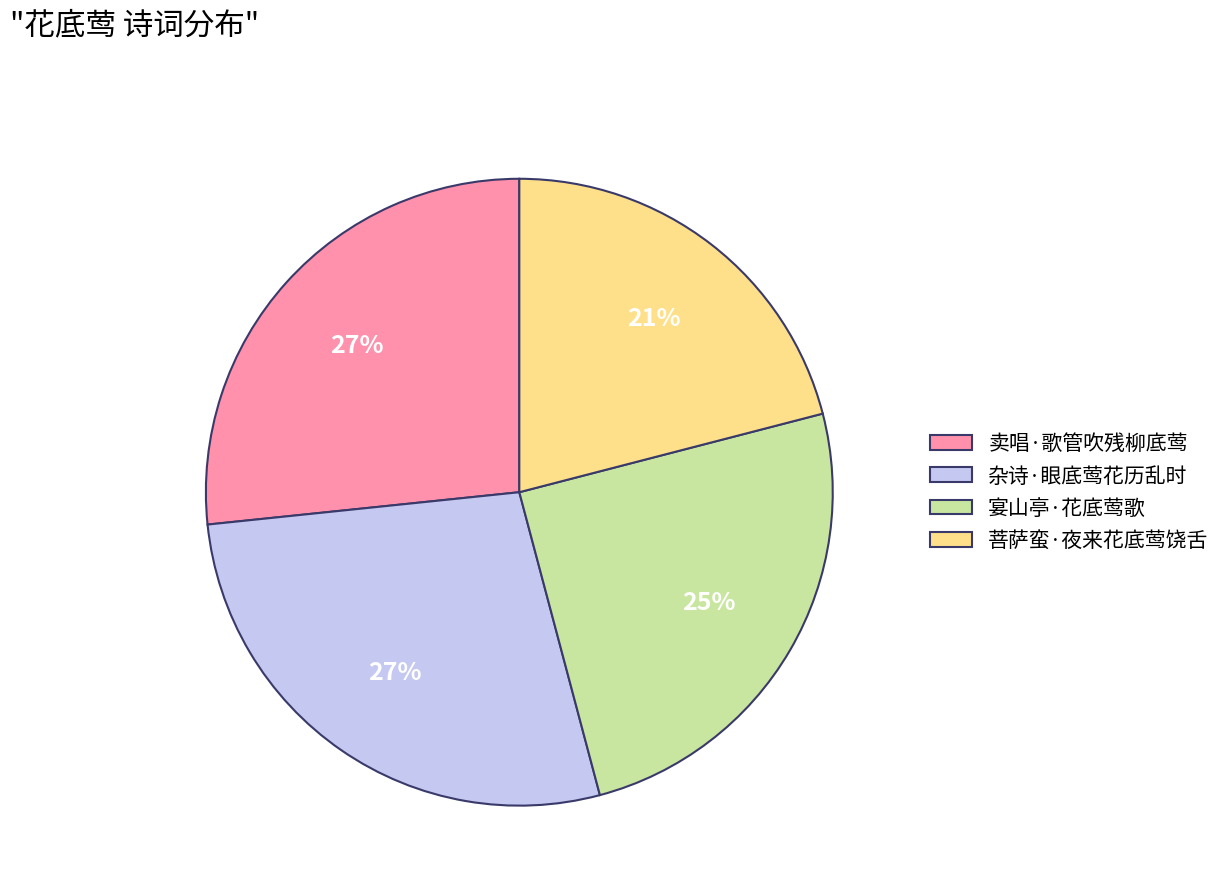

Which category has the smallest portion of the pie?

菩萨蛮·夜来花底莺饶舌